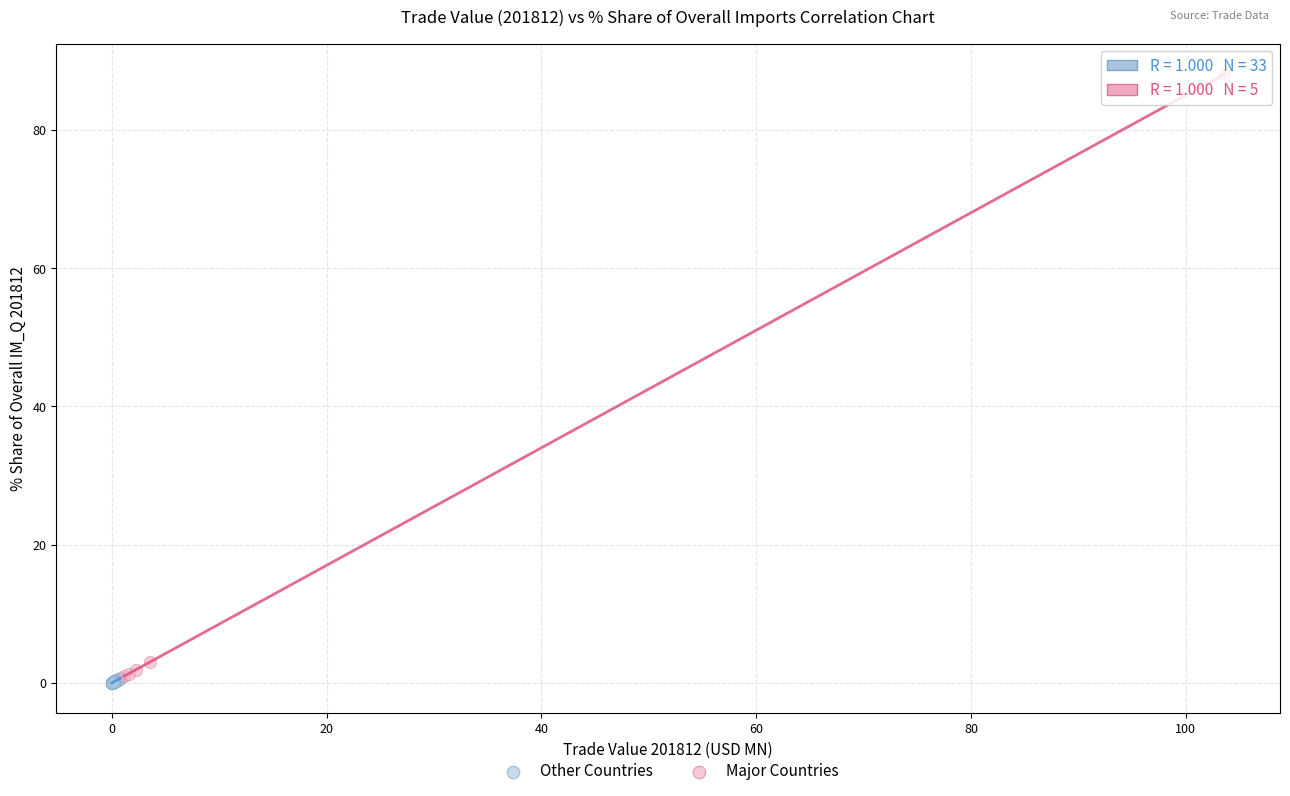

Which series contains the lowest Y value?

Other Countries